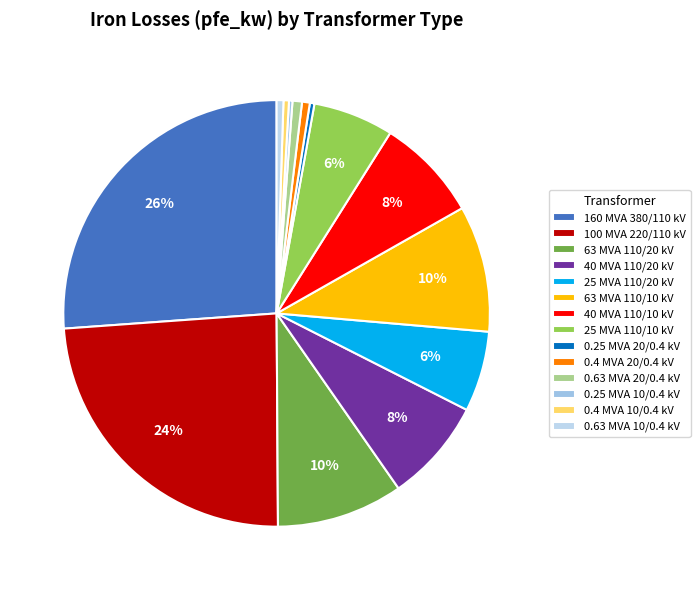

What is the smallest slice in the pie chart?

0.25 MVA 10/0.4 kV